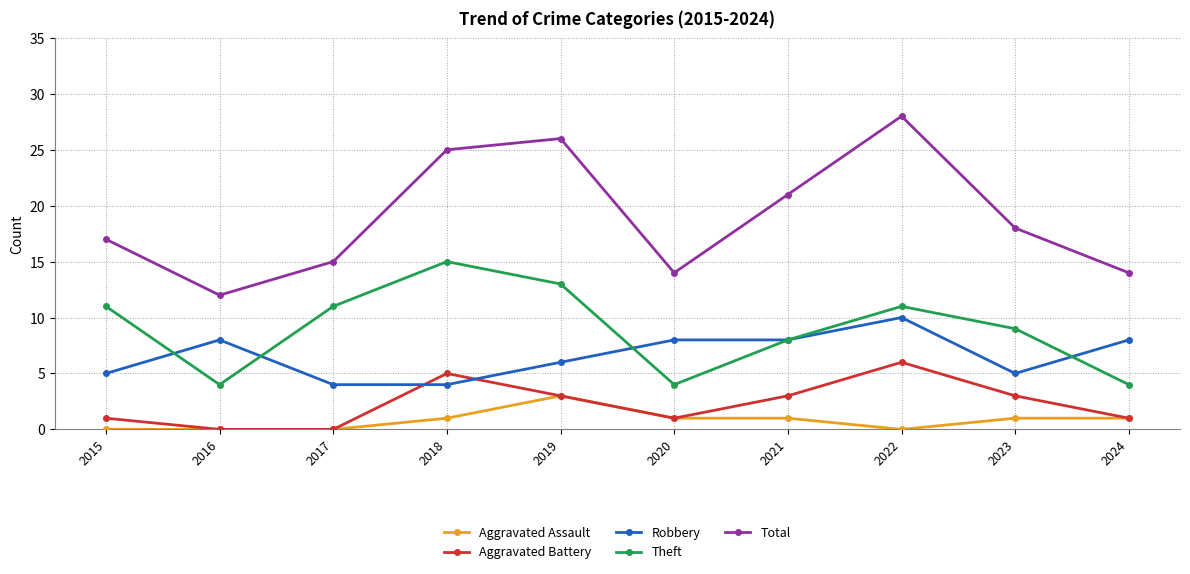

List the series in order of their peak value, lowest first.

Aggravated Assault, Aggravated Battery, Robbery, Theft, Total